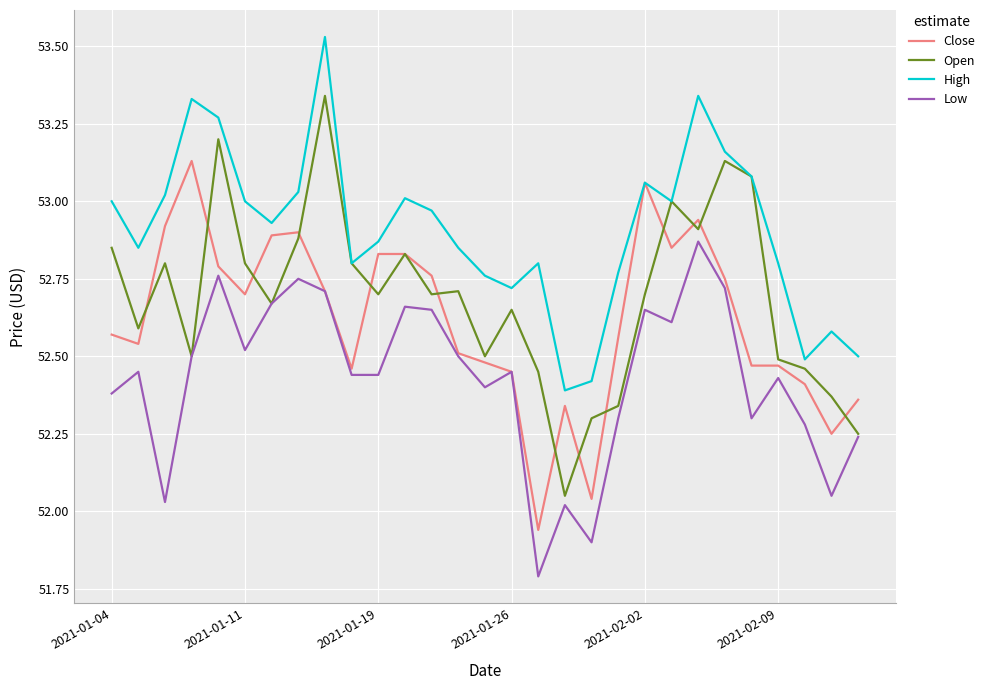

What is the minimum value shown in the chart?

51.8